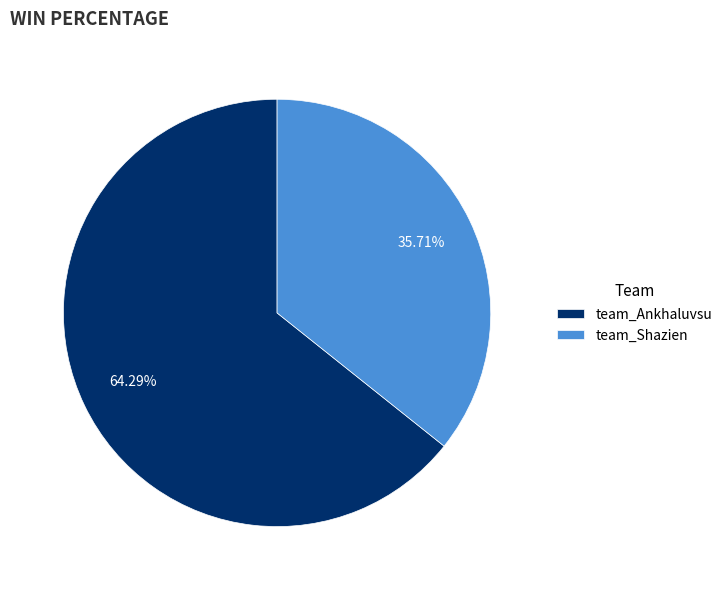

Does any single category account for the majority?

Yes